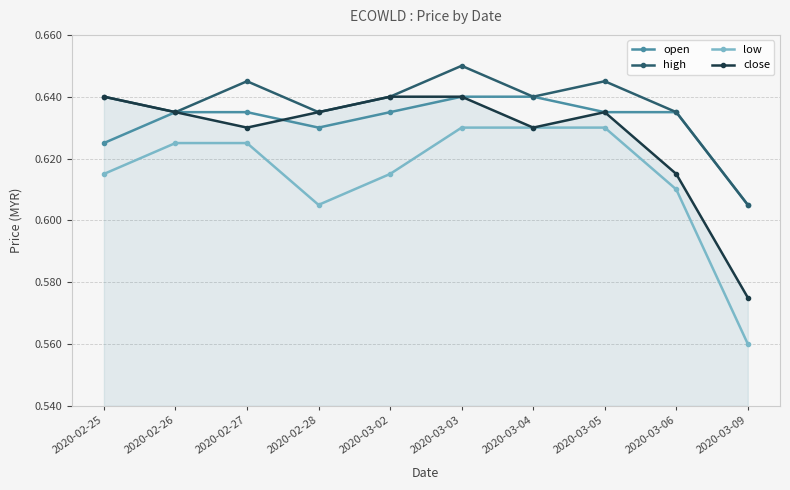

Rank the series at 2020-02-27 from highest to lowest value.

high, open, close, low